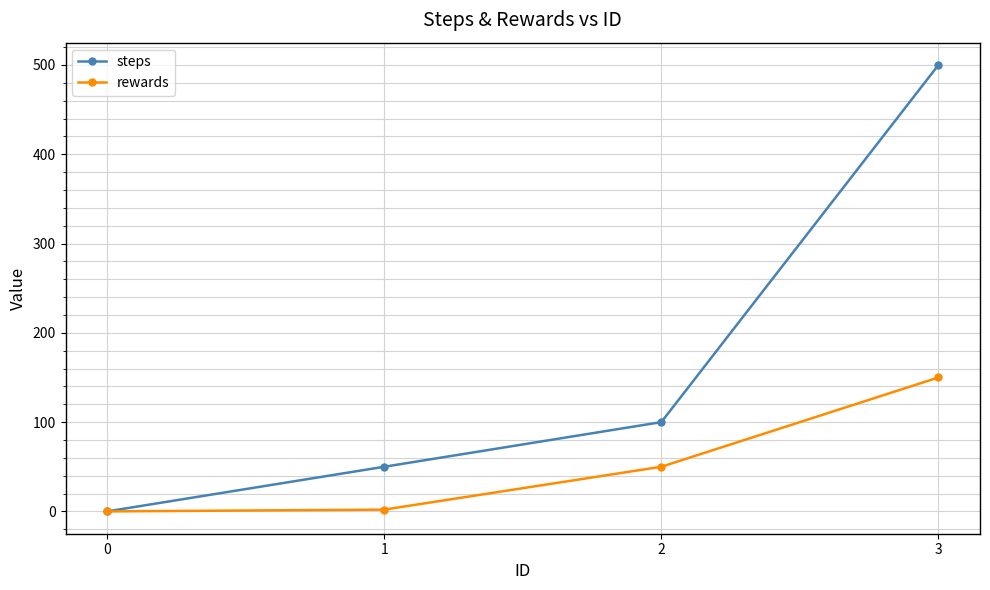

Is the value of rewards at 3 greater than the value of steps at 2?

Yes